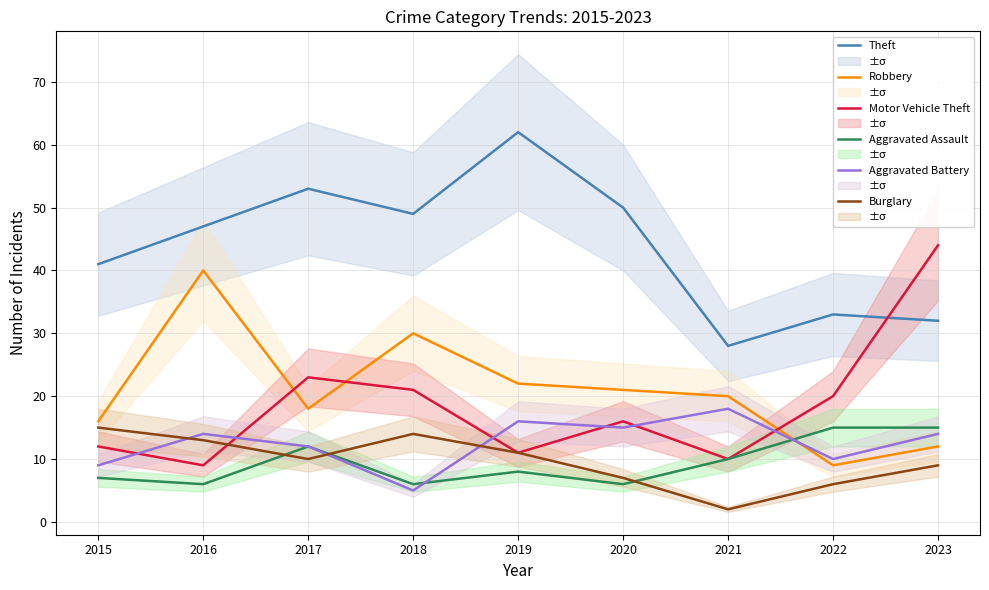

True or false: Aggravated Assault and Theft intersect in this chart.

False